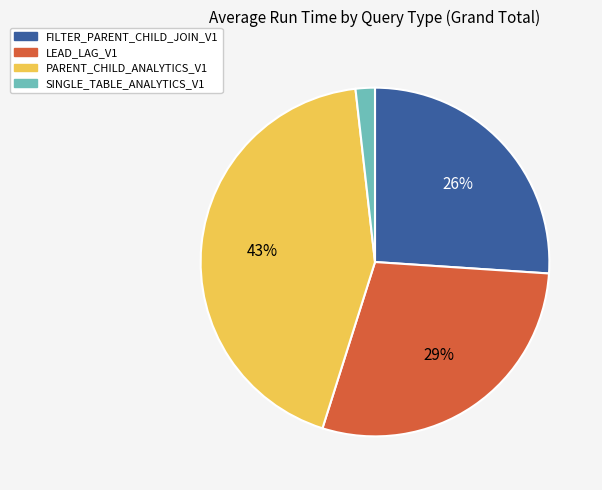

To the nearest percent, what percentage of the pie is SINGLE_TABLE_ANALYTICS_V1?

2%